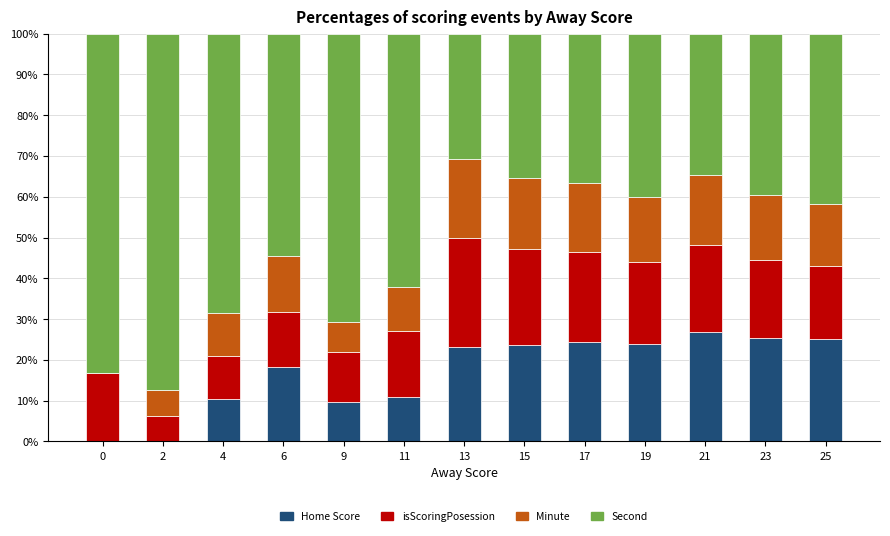

What is the approximate value of Home Score at 17?

24.4